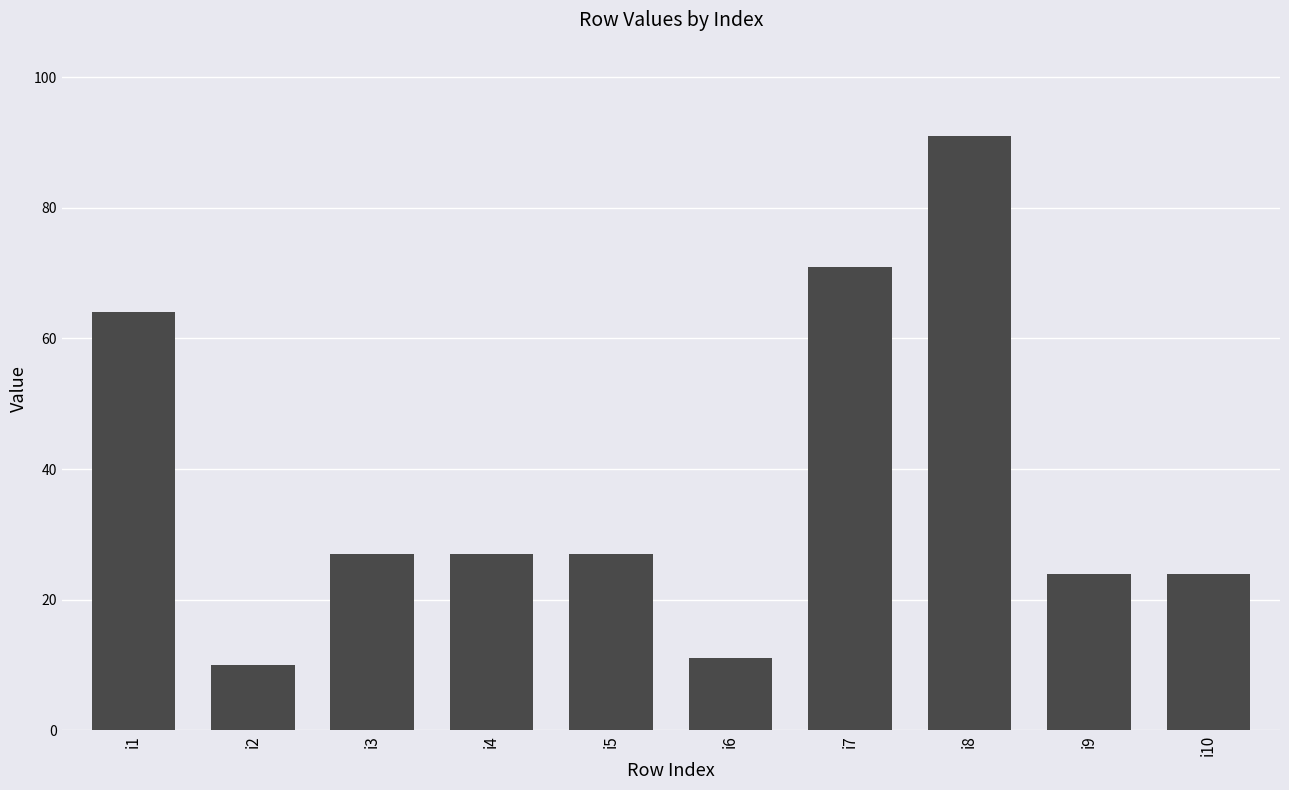

Count the number of data series in this chart.

1